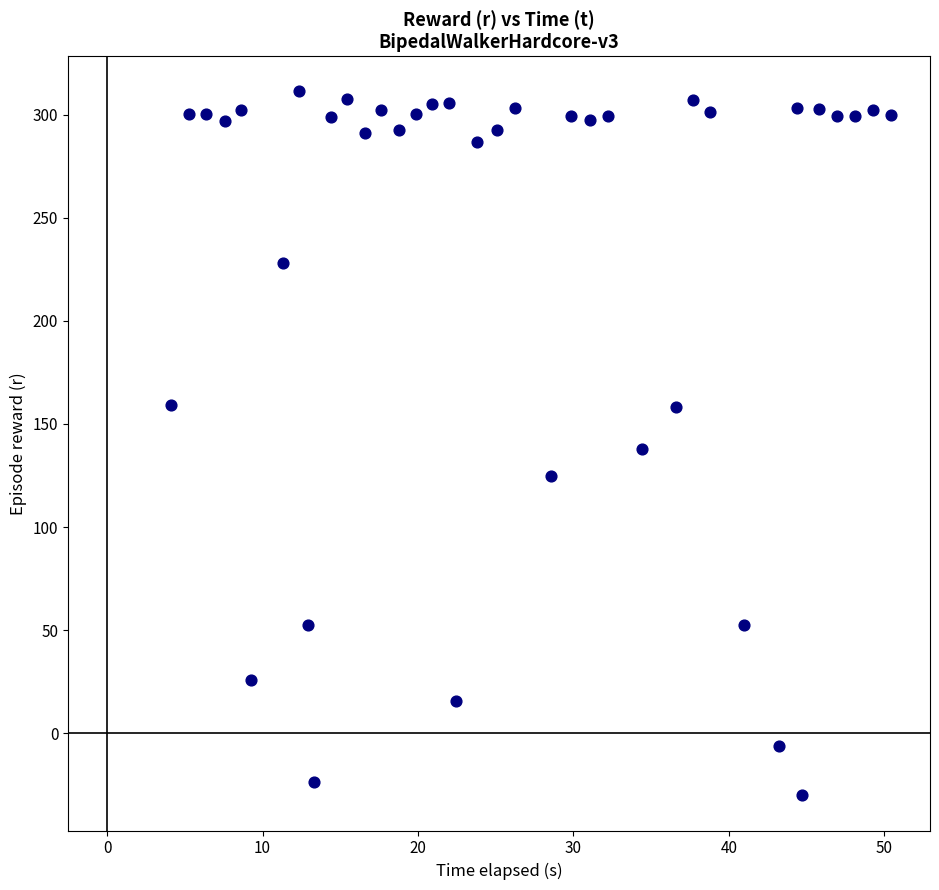

What is the range of Y values (max minus min)?

341.4